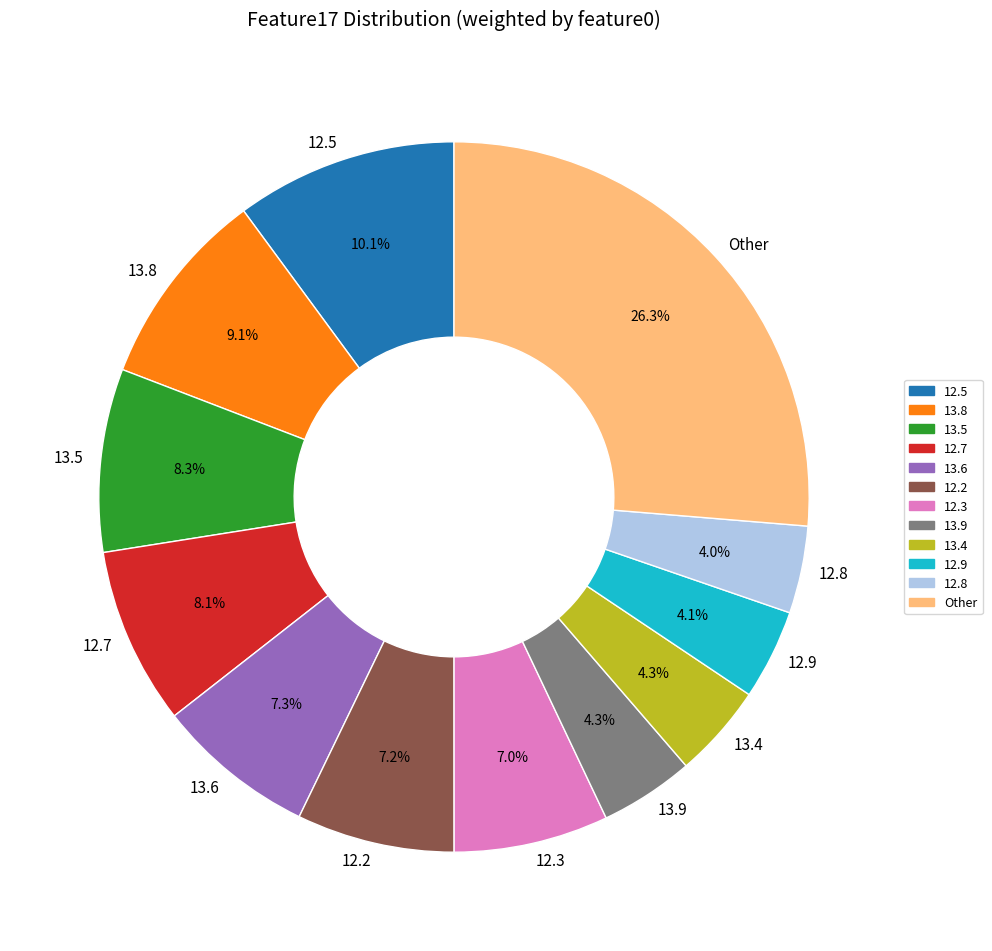

To the nearest percent, what is the average slice percentage?

8%